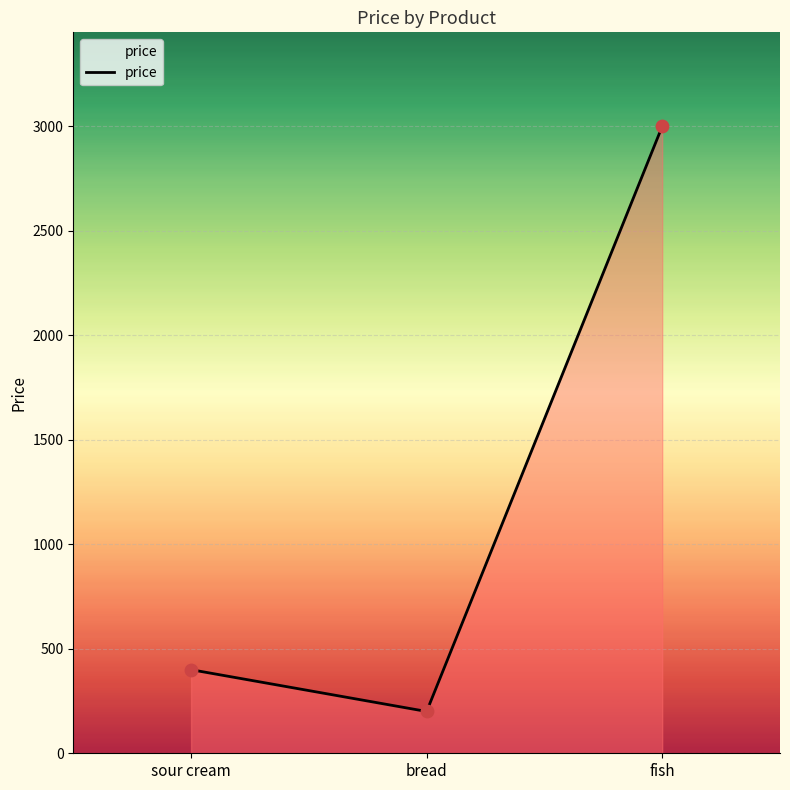

Between fish and sour cream, which is larger?

fish